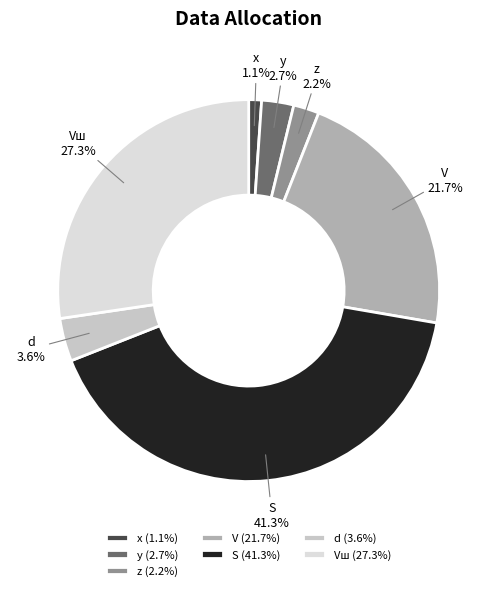

What is the total percentage of Vш and x?

28.4%